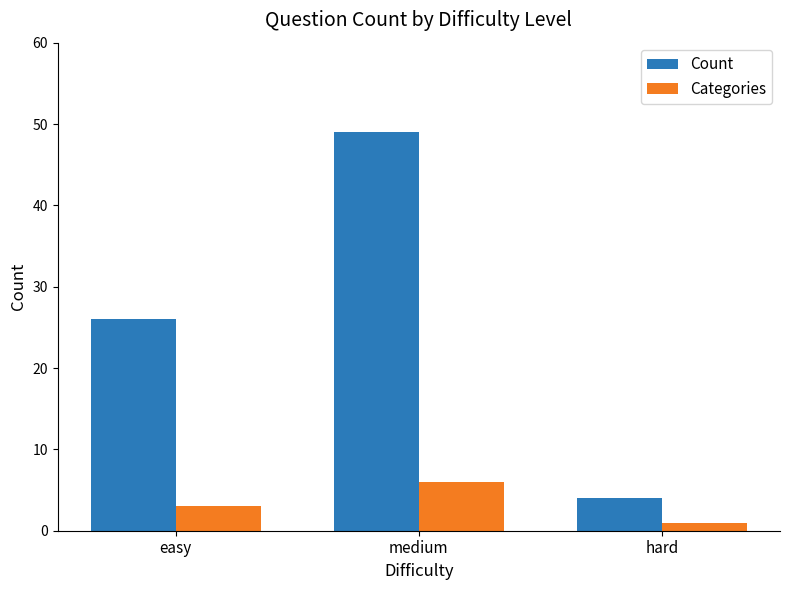

How many values in the Count series are below 26?

1